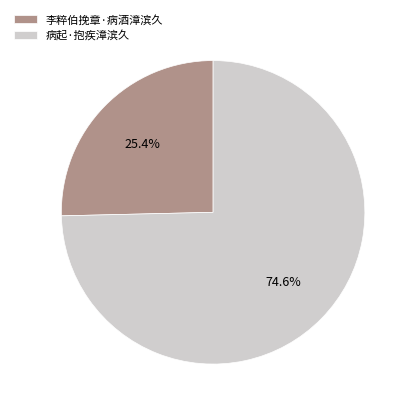

To the nearest percent, what is the difference between the 李粹伯挽章·病酒漳滨久 and 病起·抱疾漳滨久 slice percentages?

49%